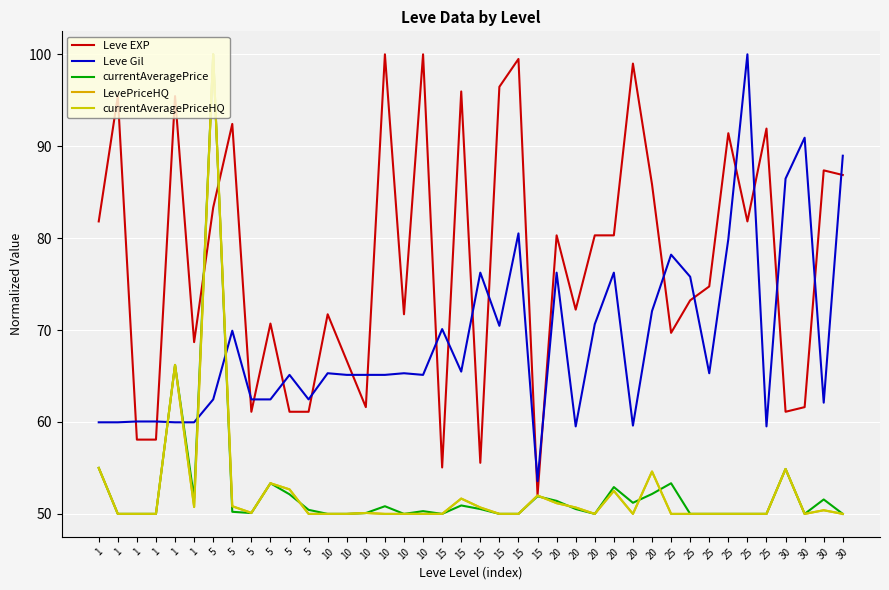

How many lines are shown in the chart?

5